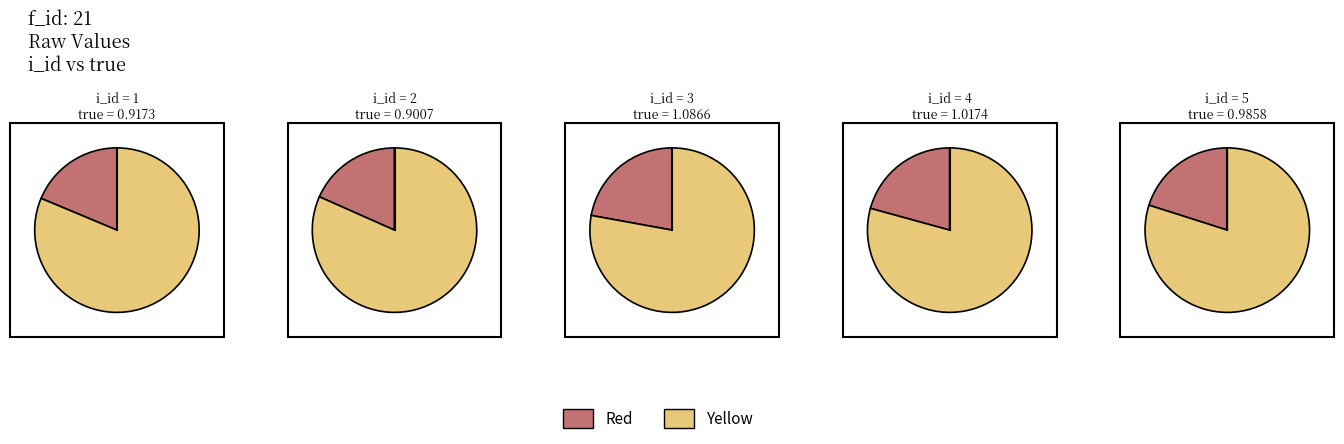

Does 1 account for over 50% of the chart?

No